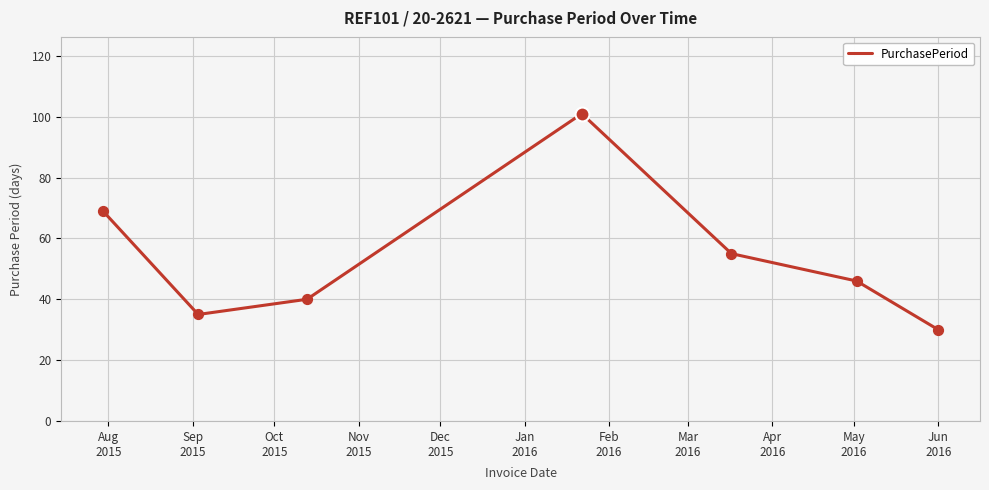

What is the average value?

54